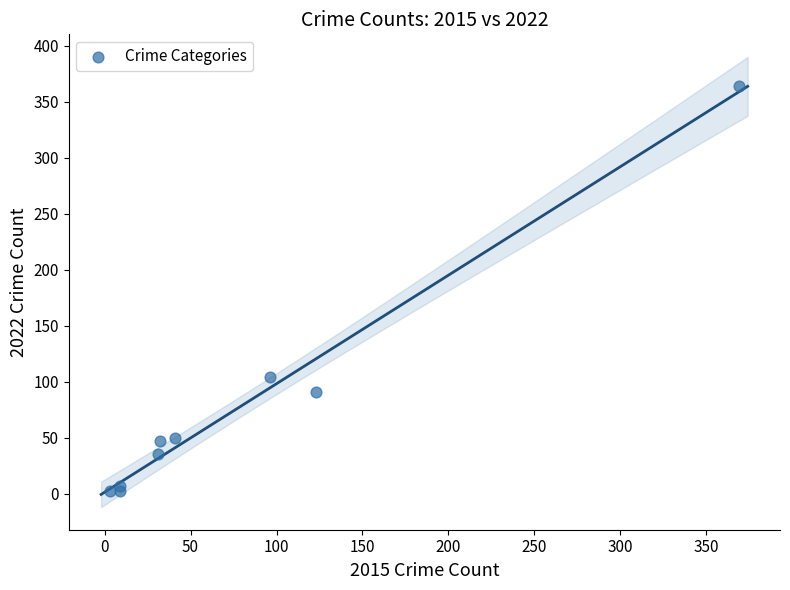

What Y value in the scatter plot is closest to 183?

104